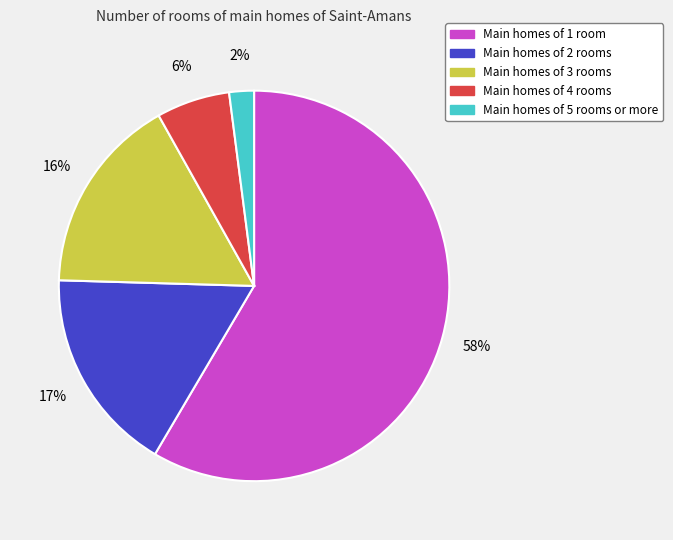

To the nearest percent, what is the average slice percentage?

20%